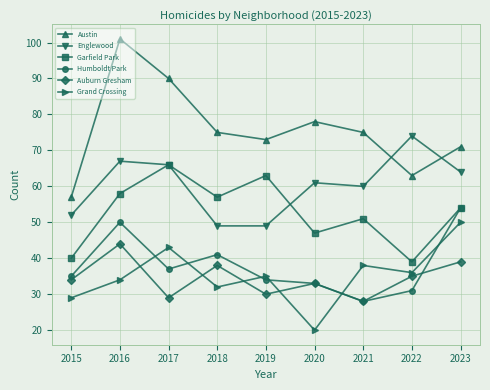

The value of Garfield Park at 2016 is 58. True or false?

True